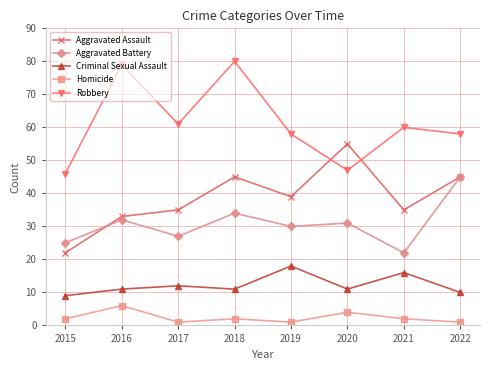

Is it true that Criminal Sexual Assault equals 12 at 2017?

True